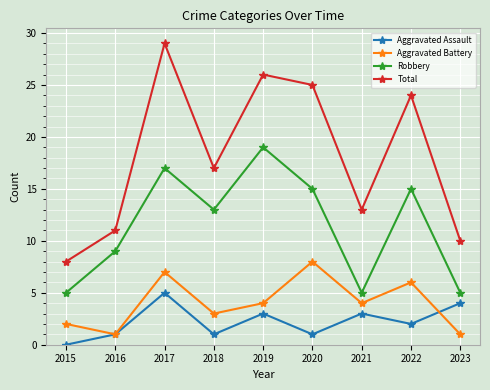

At which category does Total reach its first local peak?

2017